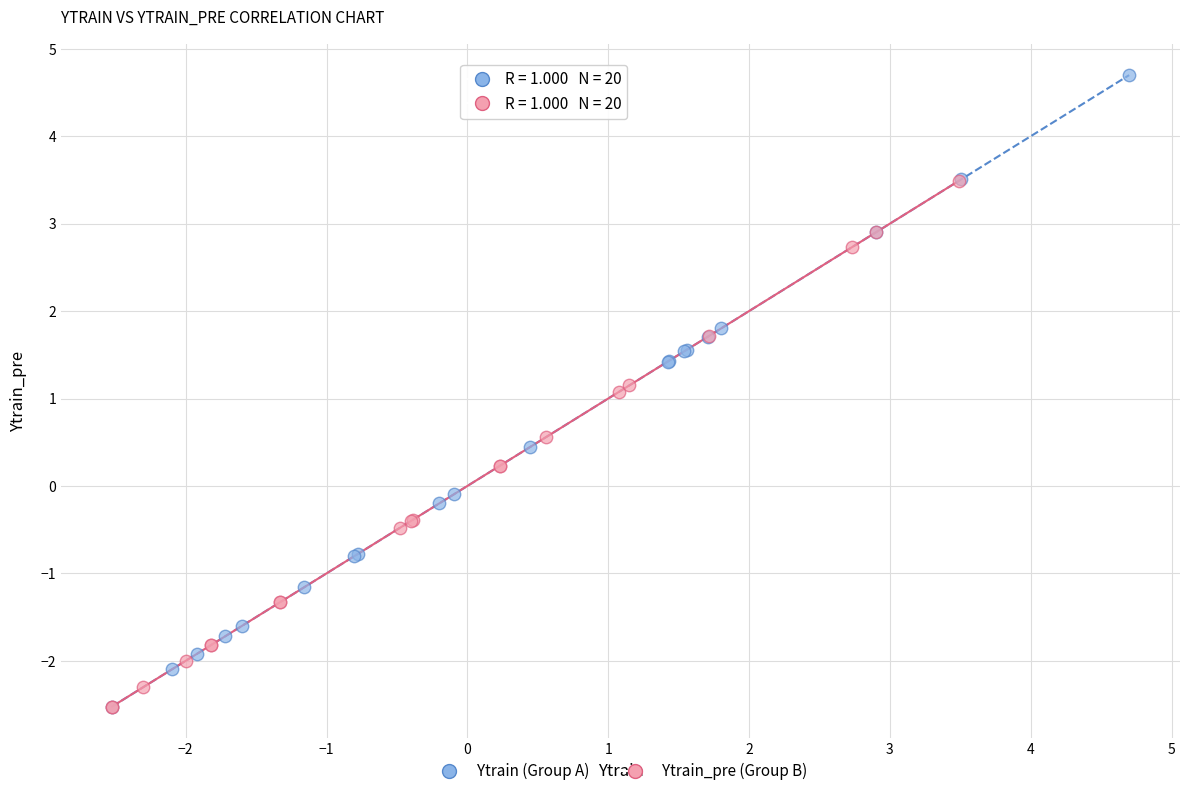

Which series has the widest spread of Y values?

Ytrain (Group A)